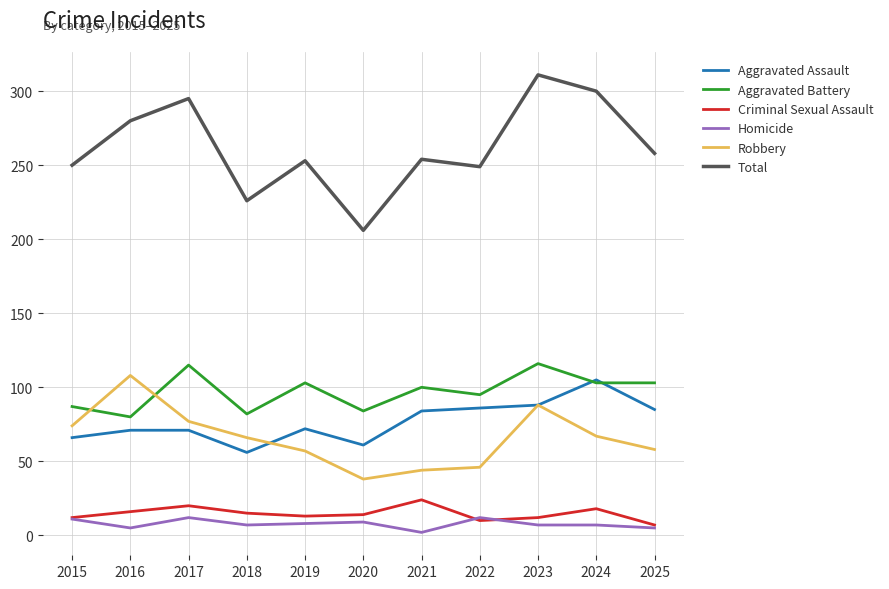

What is the total value across all series at 2021?

508